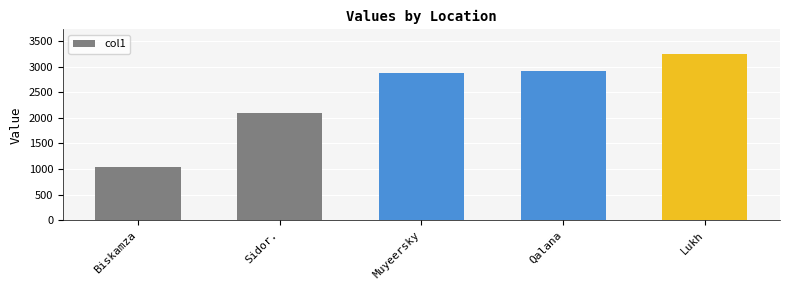

What is the average value?

2440.7